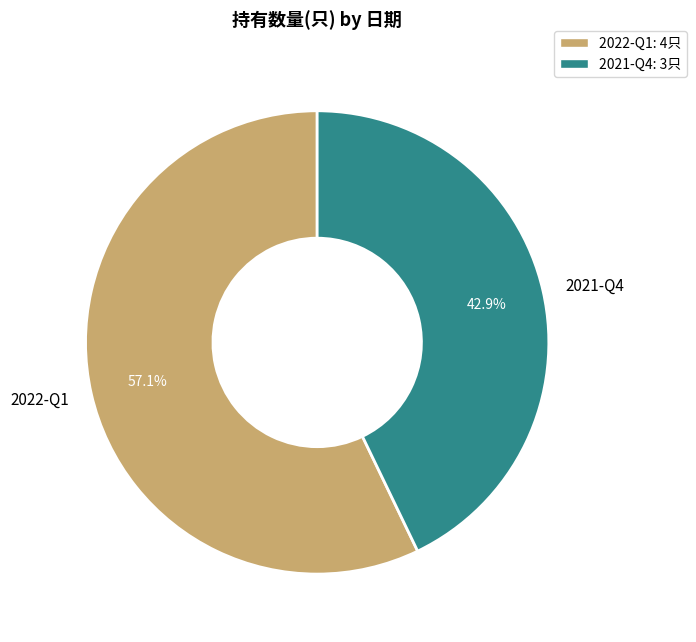

Which slice represents more than half of the pie?

2022-Q1